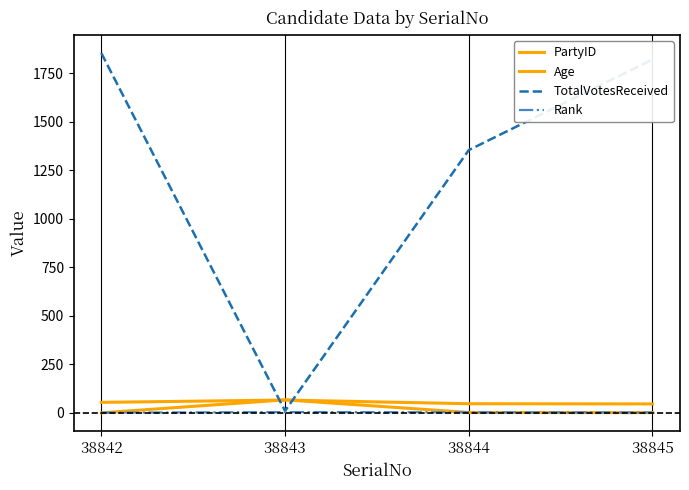

True or false: TotalVotesReceived has more than 0 points higher than both neighbors.

False